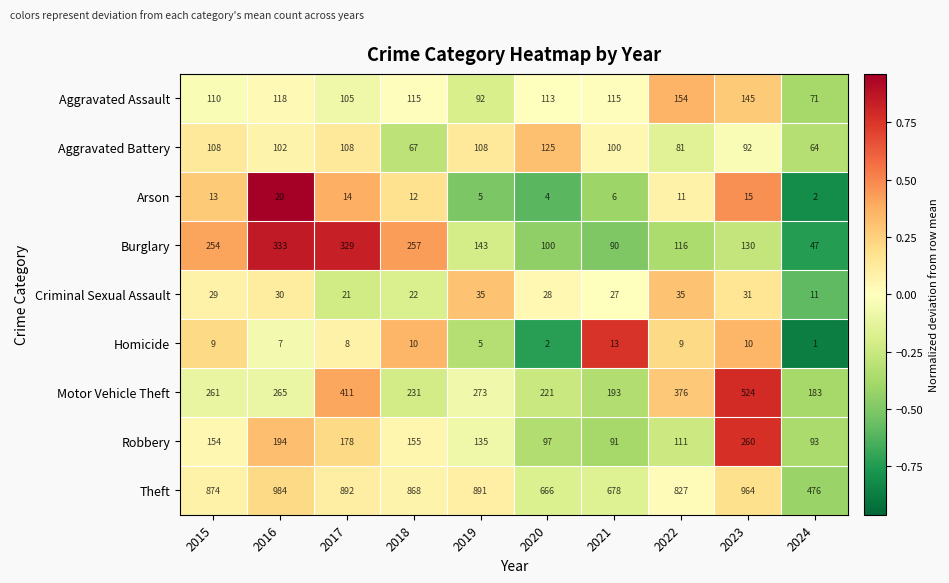

Is the value of Motor Vehicle Theft at 2022 greater than the value of Robbery at 2023?

Yes